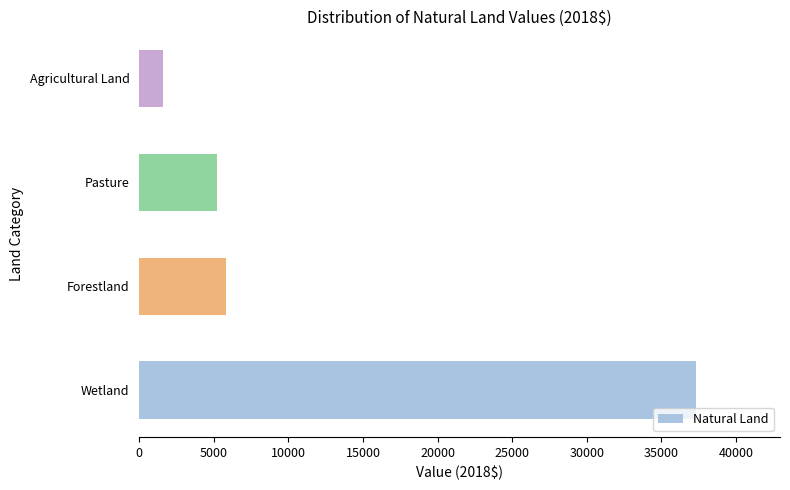

Is it true that the value at Pasture is 6867.8?

False